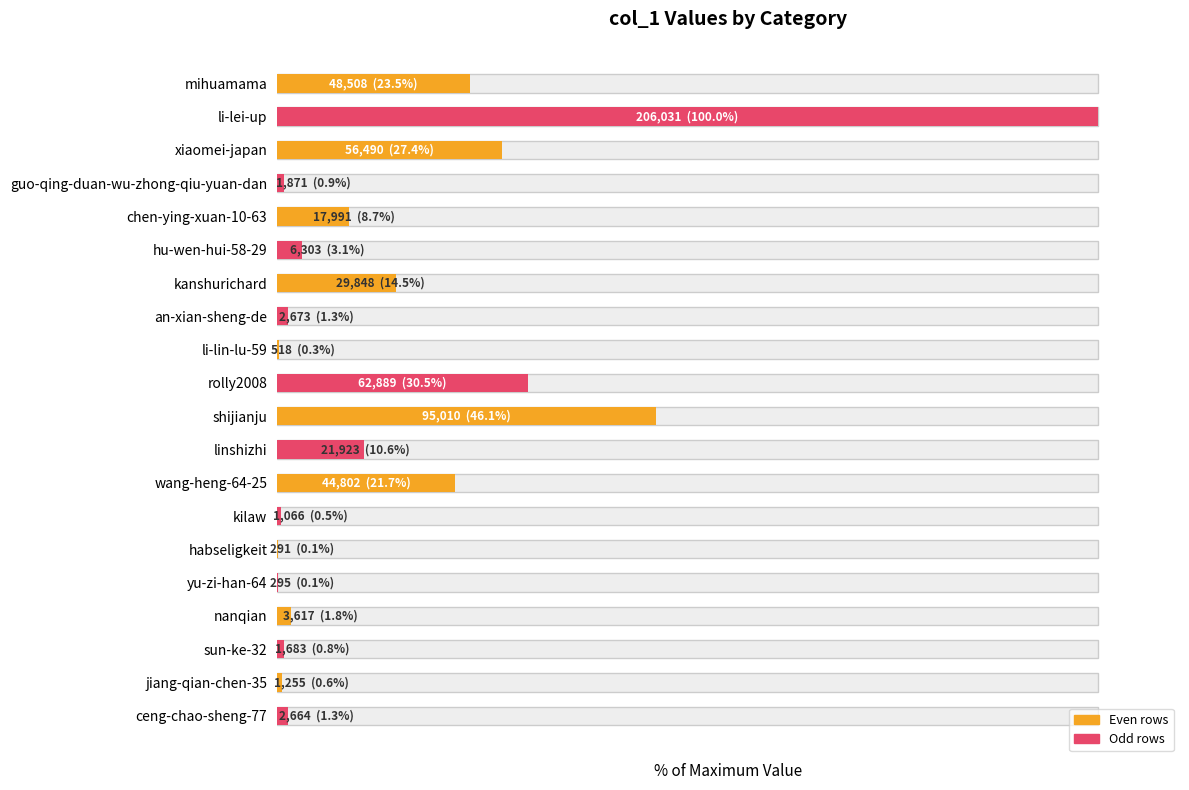

What is the value of the 6th bar from the left?

3.1